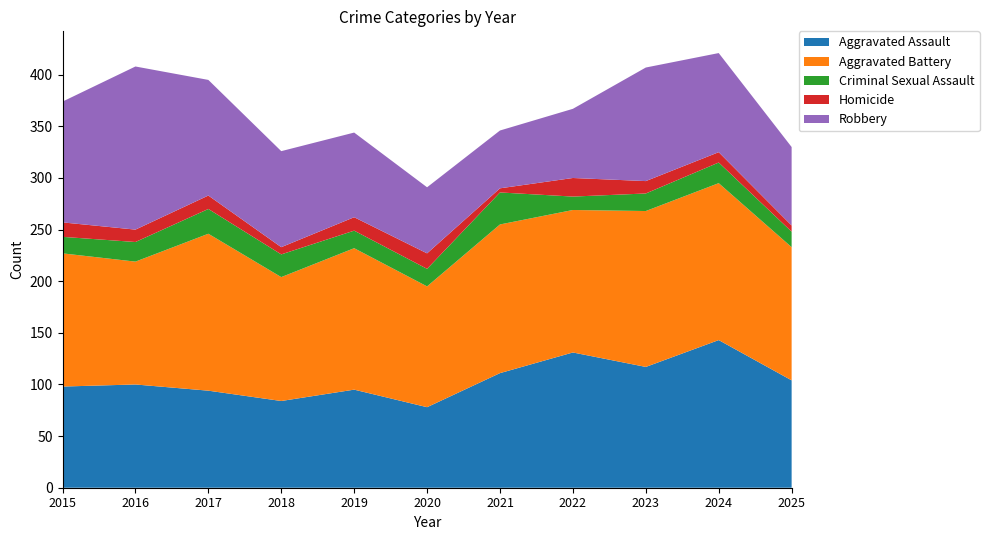

Reading right to left, extract all data points from this chart.

Aggravated Assault: 104	143	117	131	111	78	95	84	94	100	98
Aggravated Battery: 129	152	151	138	144	117	137	120	152	119	129
Criminal Sexual Assault: 15	20	17	13	31	17	17	22	24	19	16
Homicide: 6	10	12	18	4	15	13	7	13	12	14
Robbery: 76	96	110	67	56	64	82	93	112	158	117